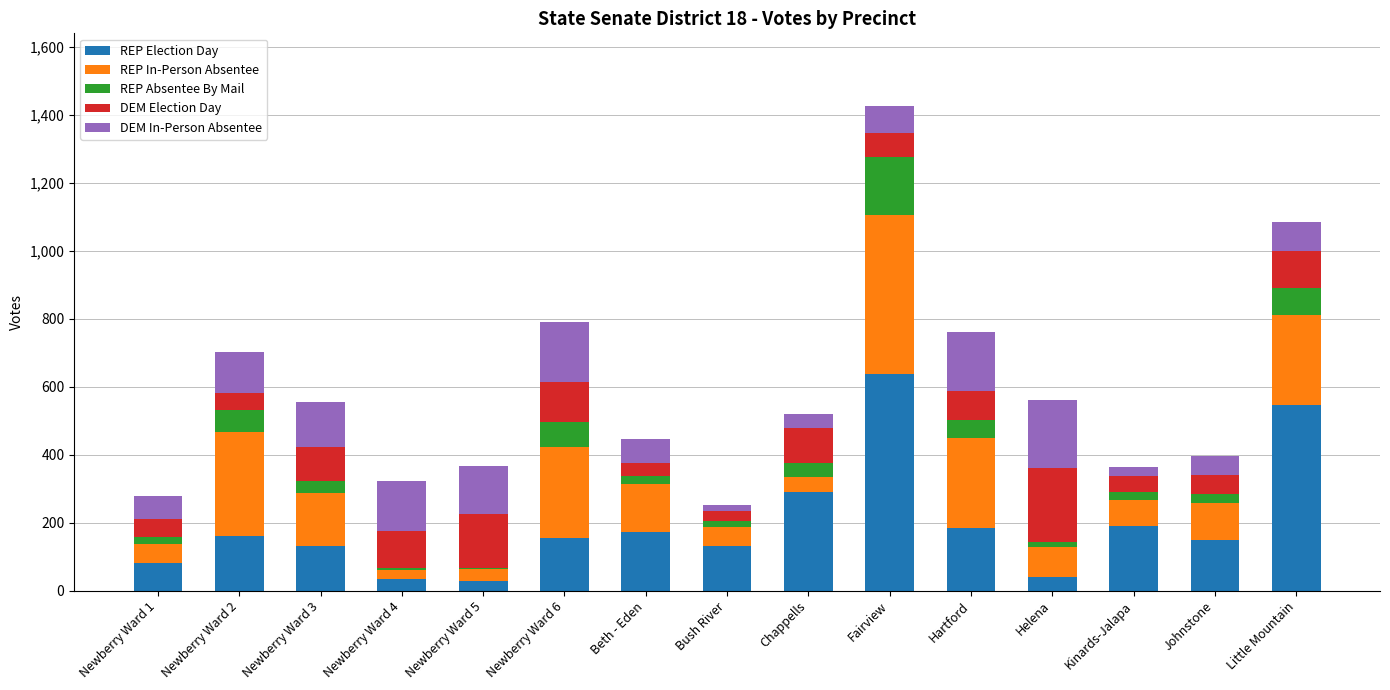

What is the sum of all REP Election Day values?

2931